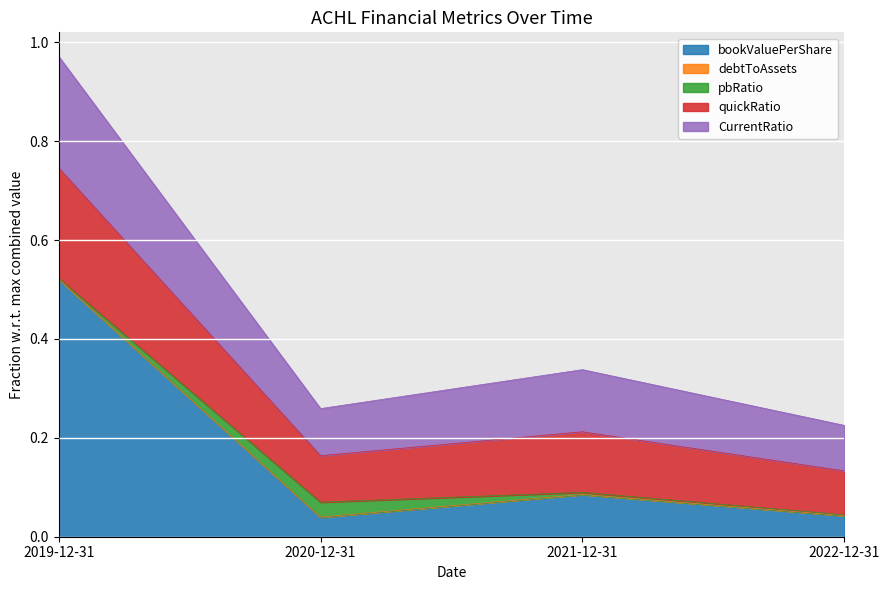

At which label is quickRatio closest to 0?

2022-12-31